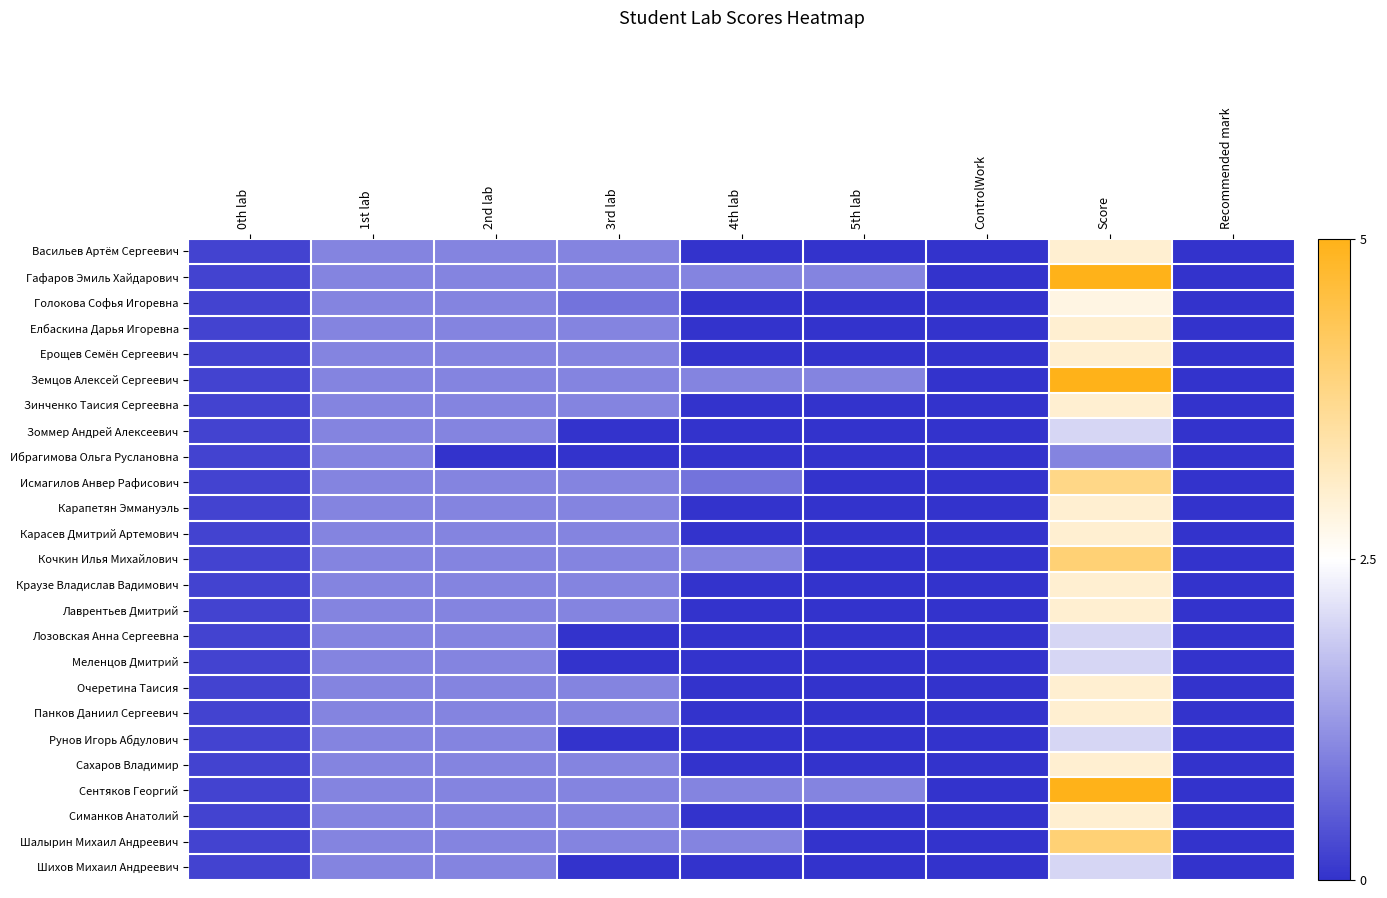

Between 4th lab and 5th lab, which is larger?

4th lab